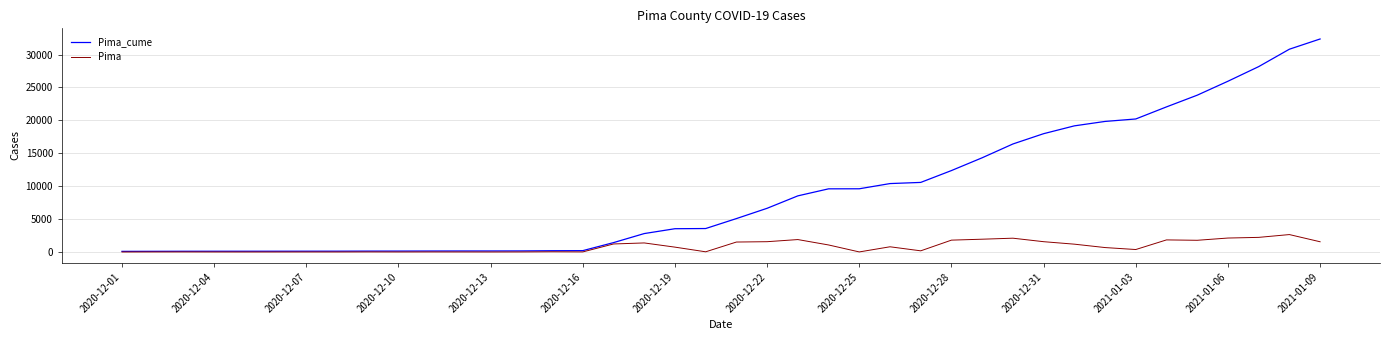

What is the greatest value displayed?

32370